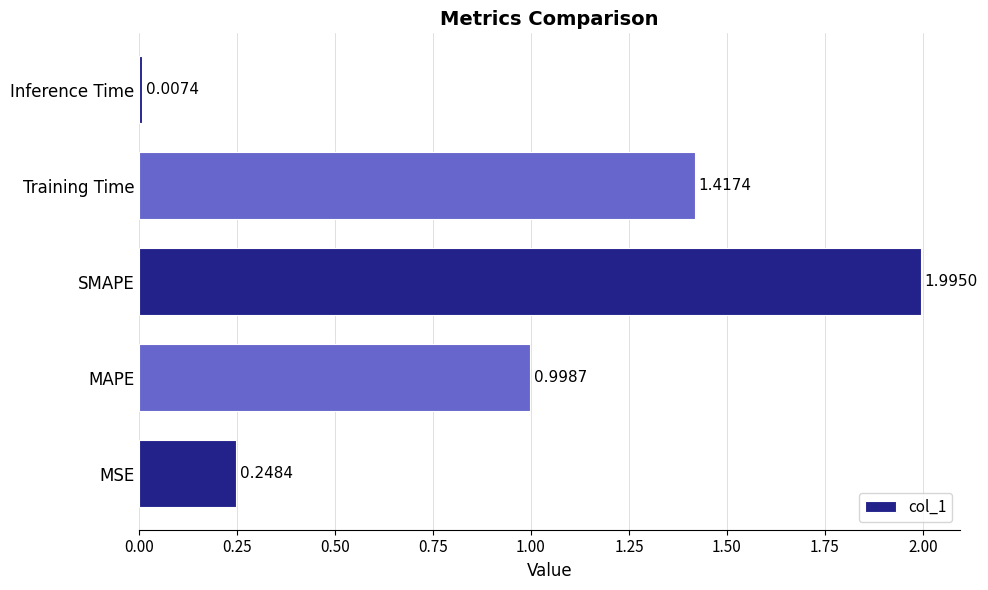

How many bars are there in total?

5